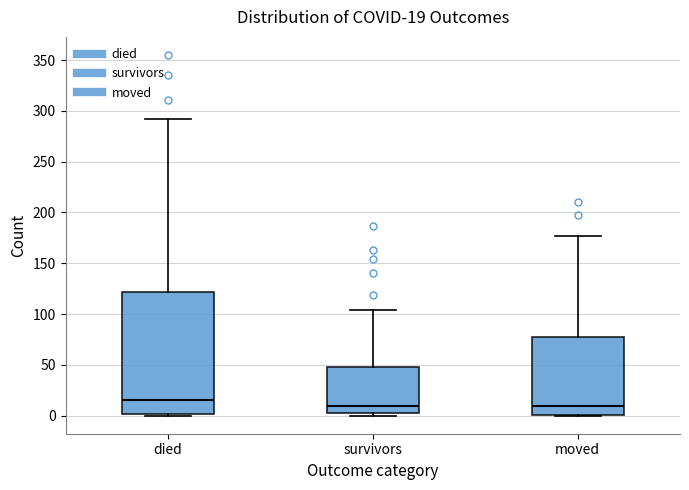

Comparing the boxes themselves (not the whiskers), which one is the tallest?

died